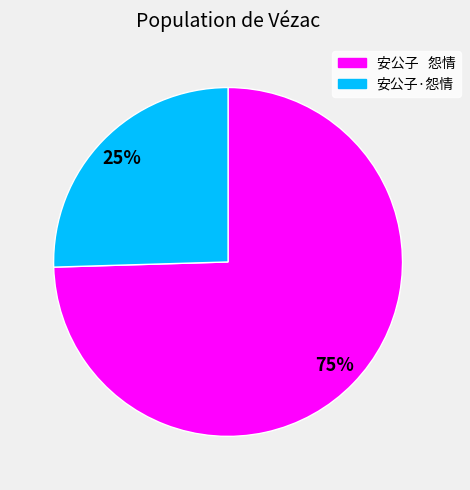

Between 安公子 怨情 and 安公子·怨情, which is larger?

安公子 怨情